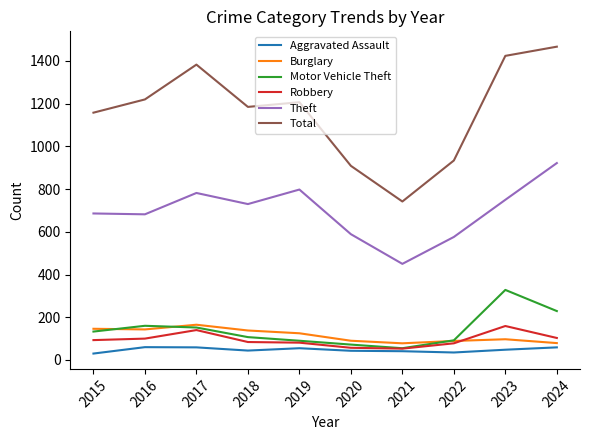

What is the smallest value displayed?

30